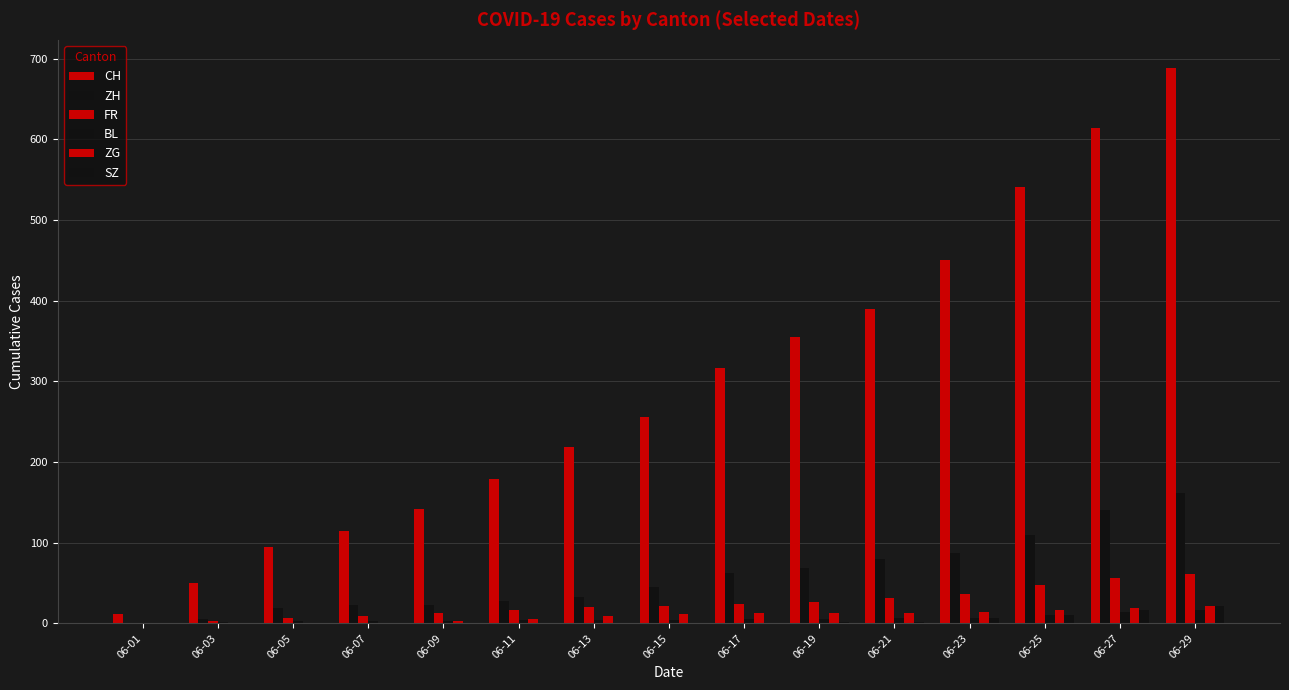

Reading left to right, what are all the values shown in this chart?

CH: 06-01=12	06-03=50	06-05=95	06-07=114	06-09=142	06-11=179	06-13=218	06-15=256	06-17=317	06-19=355	06-21=390	06-23=450	06-25=541	06-27=614	06-29=689
ZH: 06-01=0	06-03=5	06-05=19	06-07=23	06-09=23	06-11=28	06-13=33	06-15=45	06-17=62	06-19=68	06-21=80	06-23=87	06-25=110	06-27=141	06-29=161
FR: 06-01=0	06-03=3	06-05=7	06-07=9	06-09=13	06-11=16	06-13=20	06-15=22	06-17=24	06-19=27	06-21=32	06-23=36	06-25=47	06-27=56	06-29=61
BL: 06-01=1	06-03=2	06-05=3	06-07=3	06-09=3	06-11=4	06-13=4	06-15=4	06-17=5	06-19=5	06-21=7	06-23=7	06-25=10	06-27=14	06-29=17
ZG: 06-01=0	06-03=0	06-05=0	06-07=0	06-09=3	06-11=5	06-13=9	06-15=11	06-17=13	06-19=13	06-21=13	06-23=14	06-25=17	06-27=19	06-29=21
SZ: 06-01=0	06-03=0	06-05=0	06-07=0	06-09=0	06-11=1	06-13=1	06-15=1	06-17=1	06-19=2	06-21=2	06-23=6	06-25=10	06-27=16	06-29=21